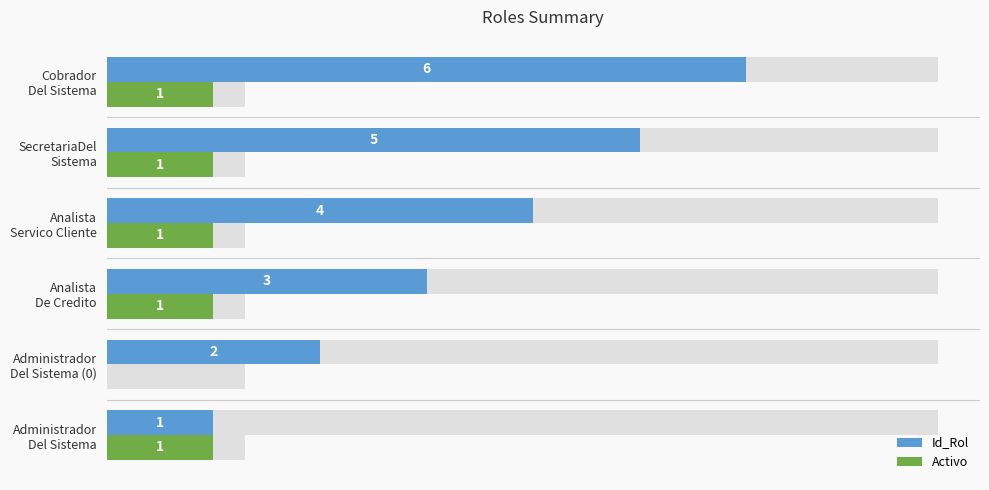

Between Administrador Del Sistema and SecretariaDel Sistema, which series saw the biggest shift?

Id_Rol